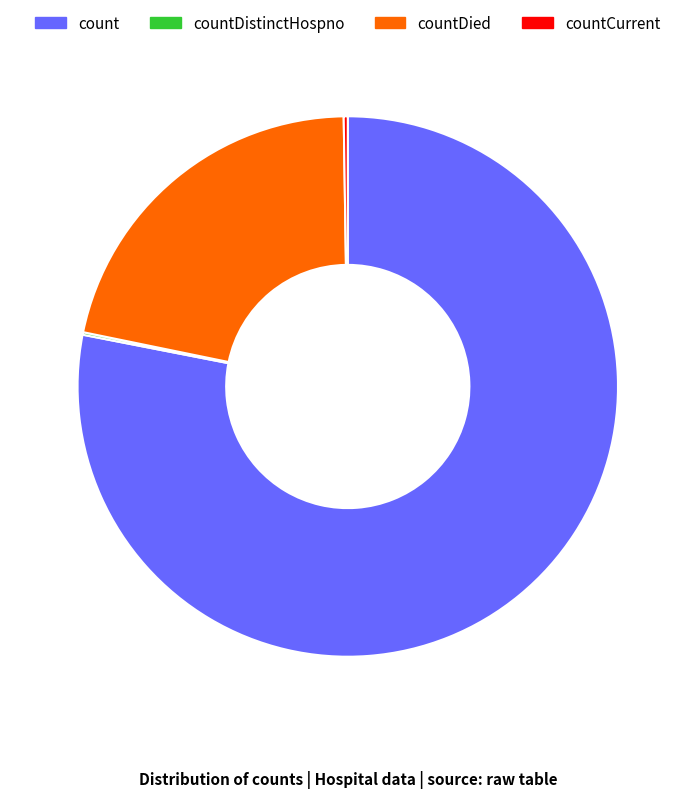

Does any single category account for the majority?

Yes